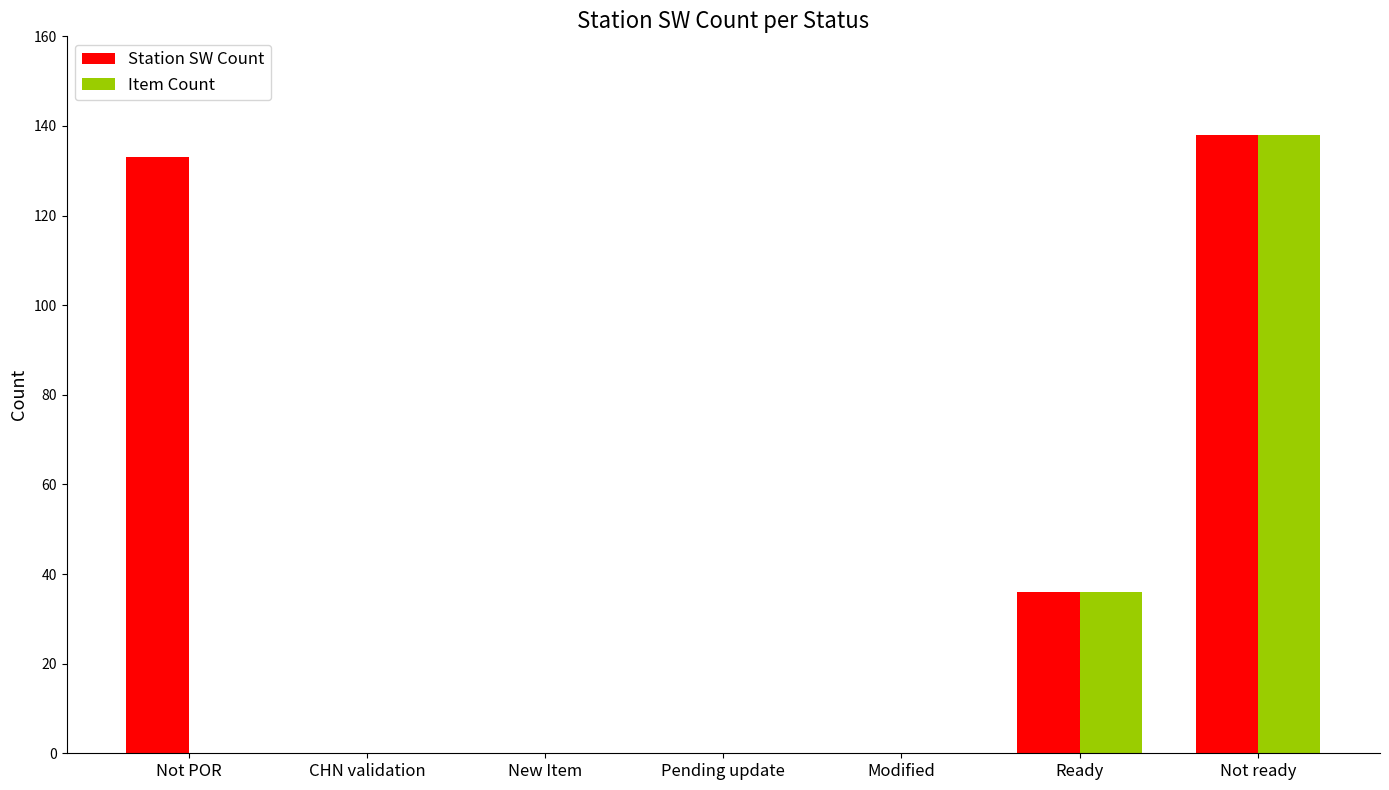

Is it true that Item Count equals -50 at CHN validation?

False